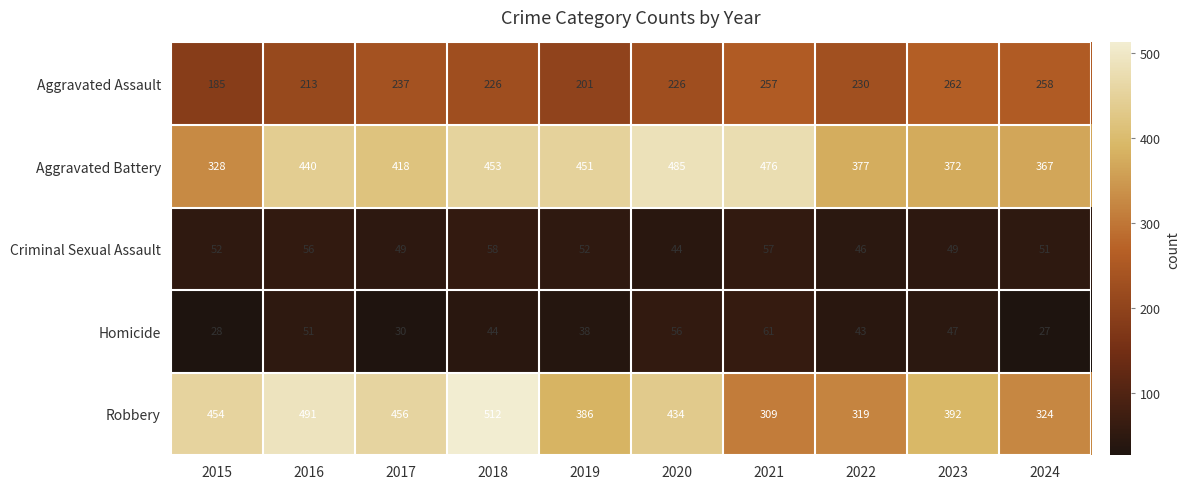

Which series has the widest spread of values?

Robbery